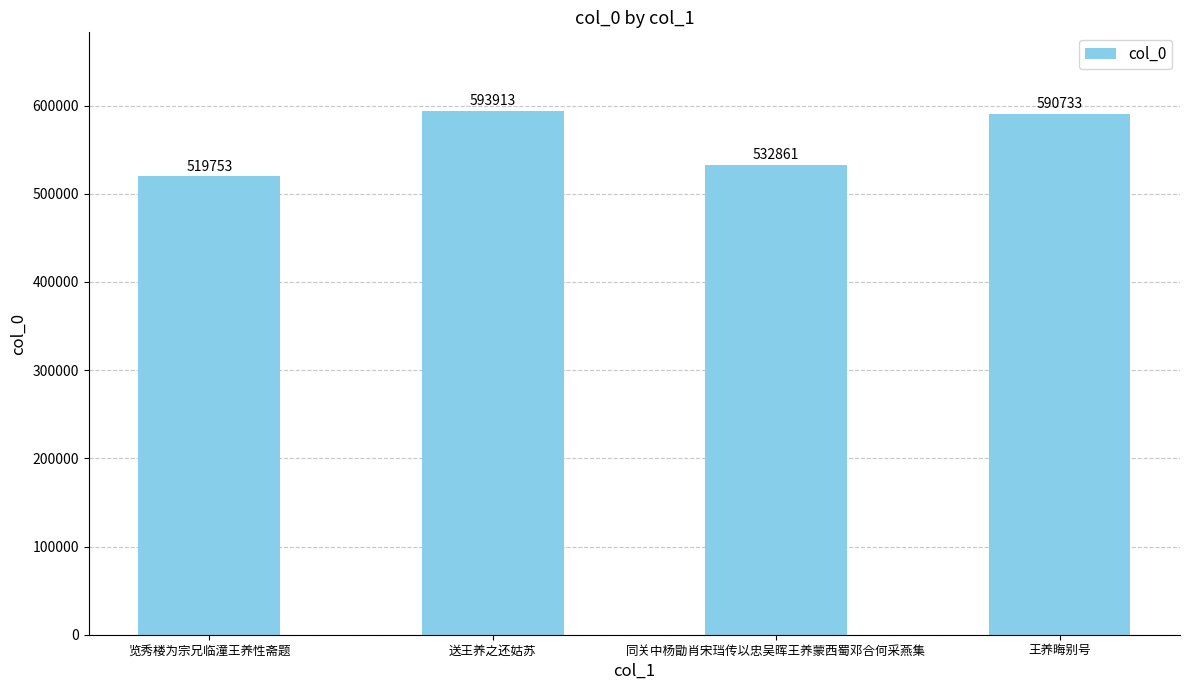

List the labels in order of value, smallest first.

览秀楼为宗兄临潼王养性斋题, 同关中杨勖肖宋珰传以忠吴晖王养蒙西蜀邓合何采燕集, 王养晦别号, 送王养之还姑苏